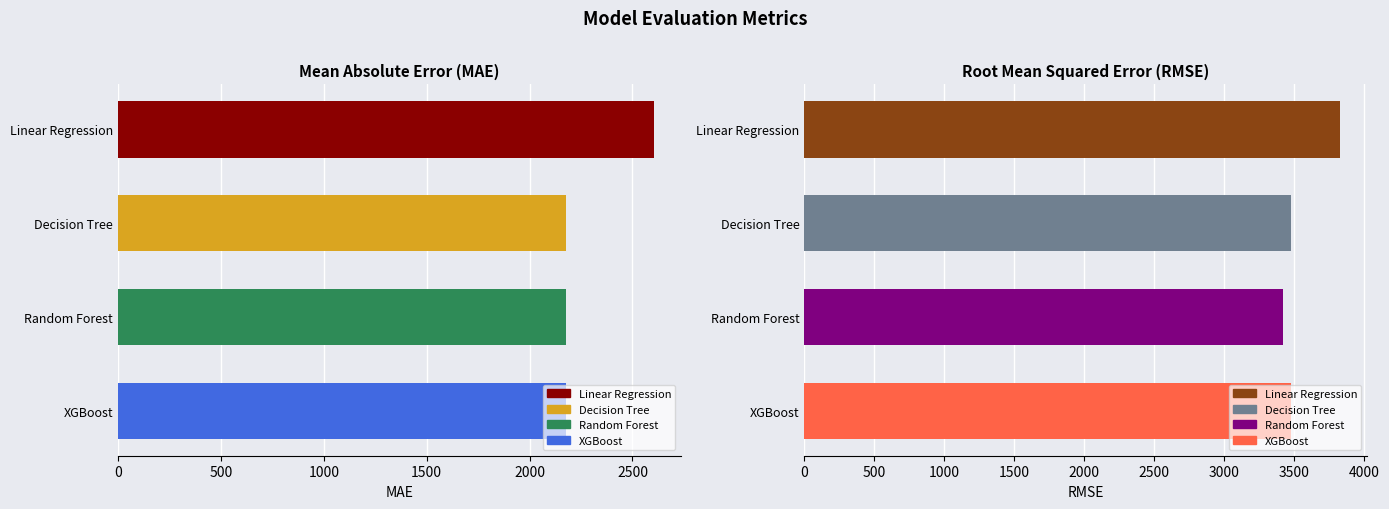

What is the minimum value shown in the chart?

2174.6